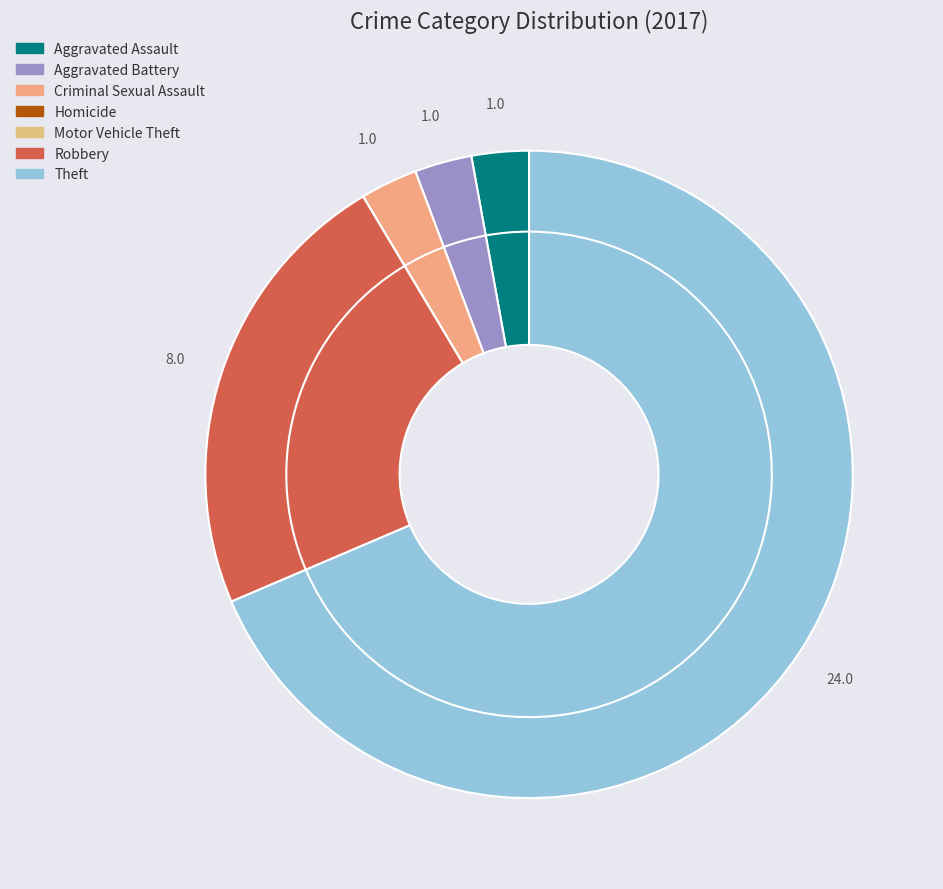

True or false: Aggravated Battery accounts for 3% of the total.

True